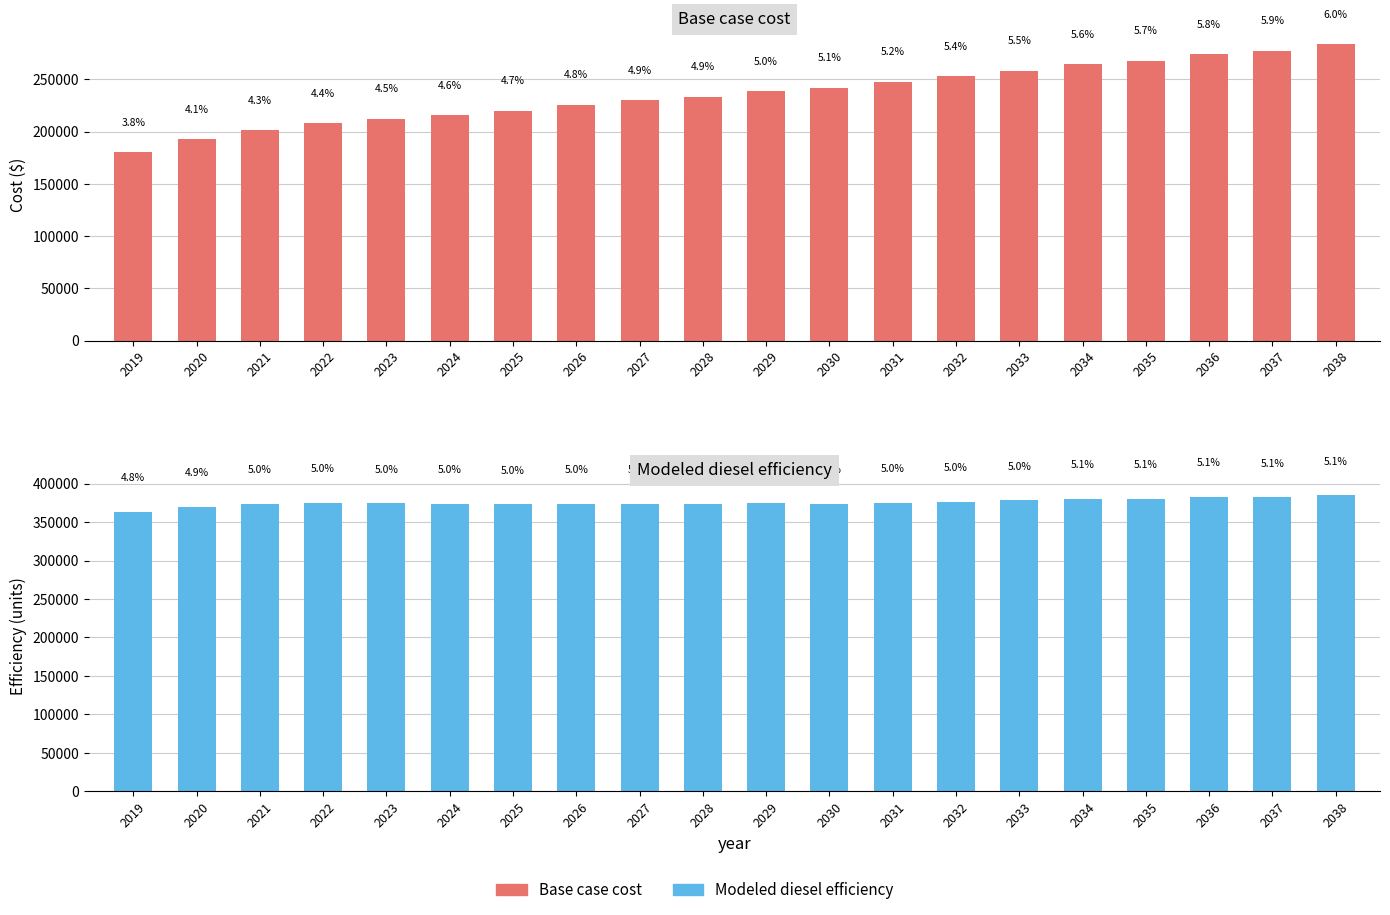

How many bars are there in total?

40